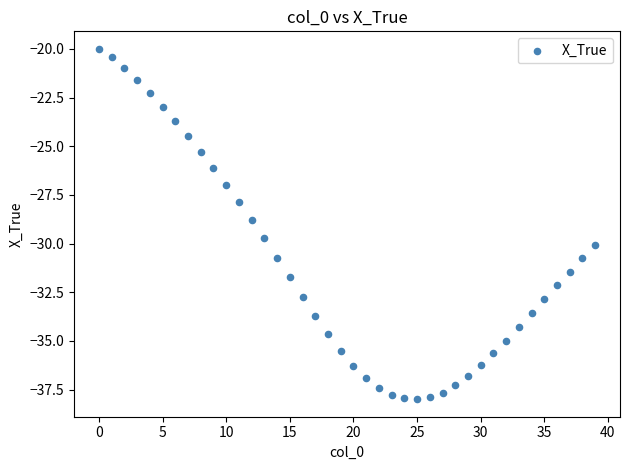

What is the range of Y values (max minus min)?

18.0